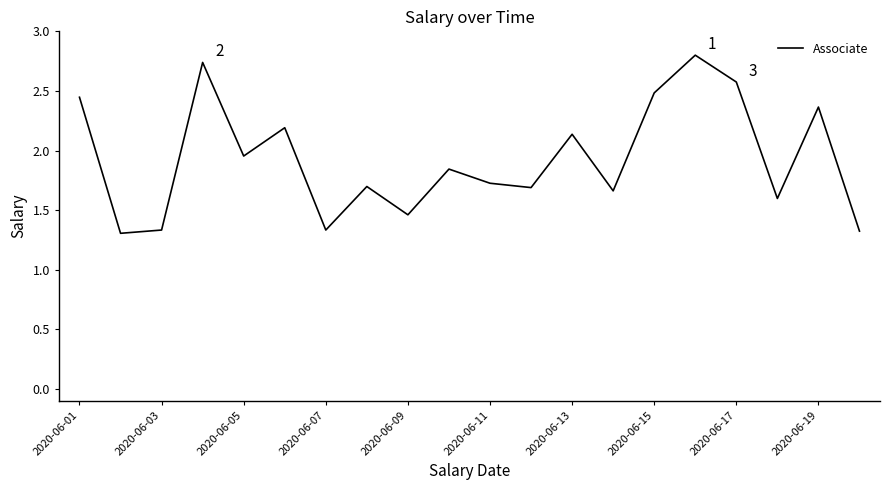

What is the greatest value displayed?

2.8